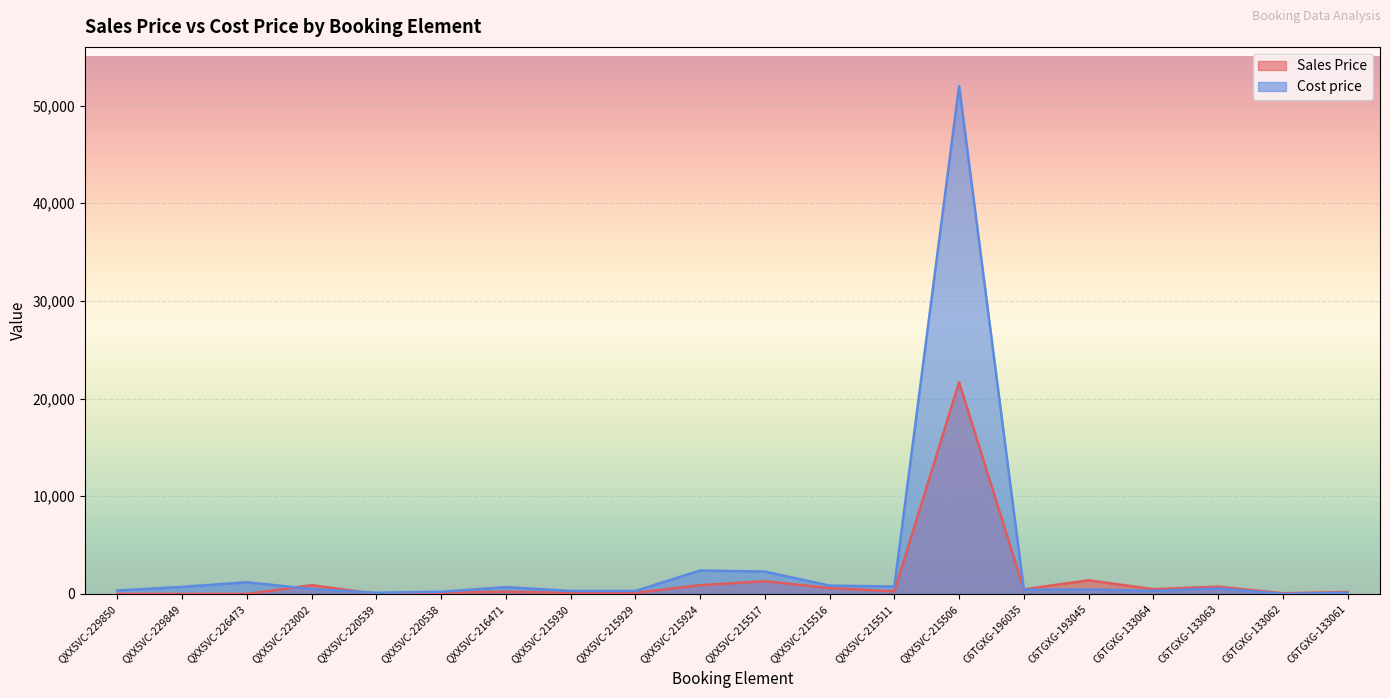

How many interior local peaks does the Cost price series have?

6